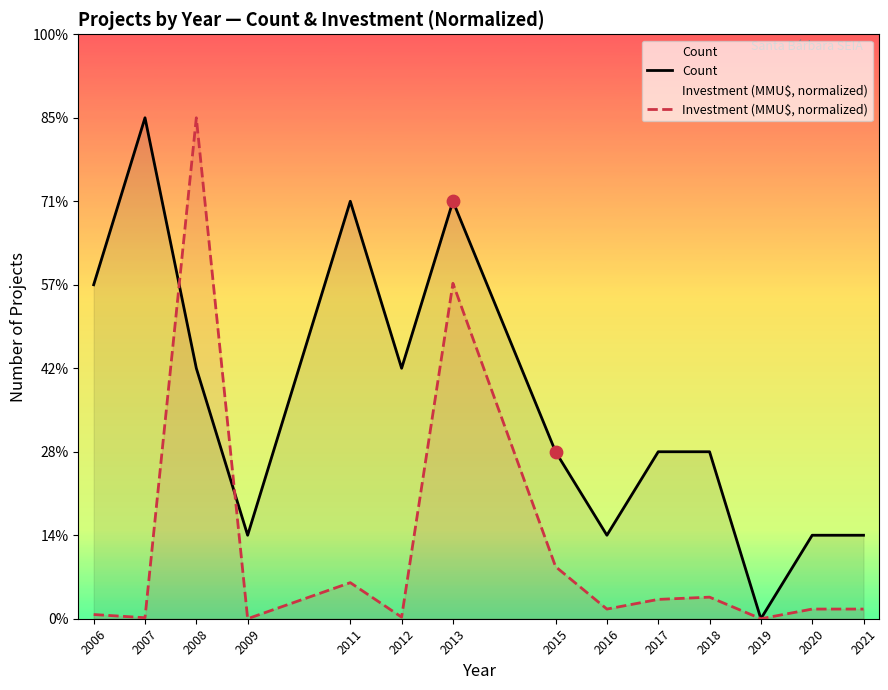

Which series has the largest Y range (max minus min)?

Count